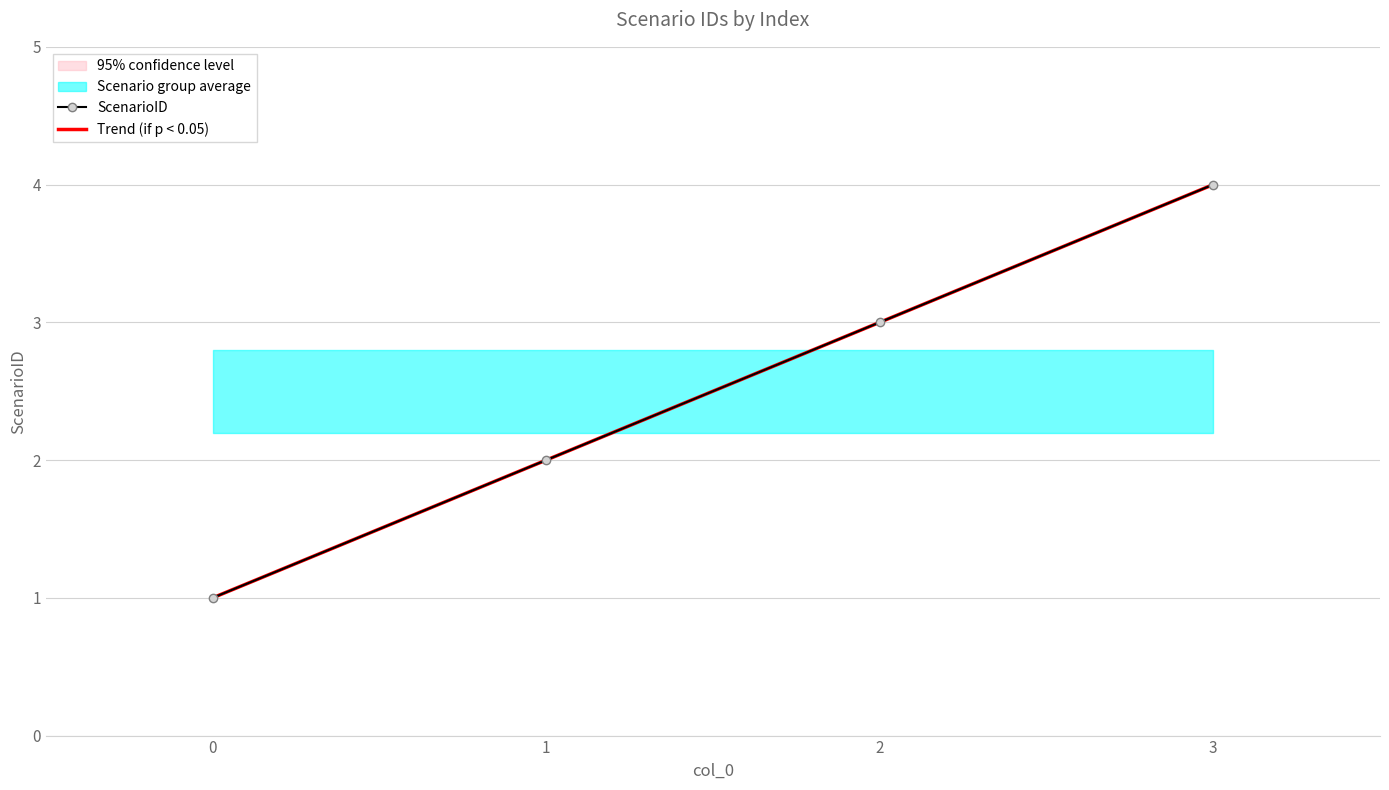

Reading left to right, what are all the values shown in this chart?

ScenarioID: 1.0	2.0	3.0	4.0
Trend (if p < 0.05): 1.0	2.0	3.0	4.0